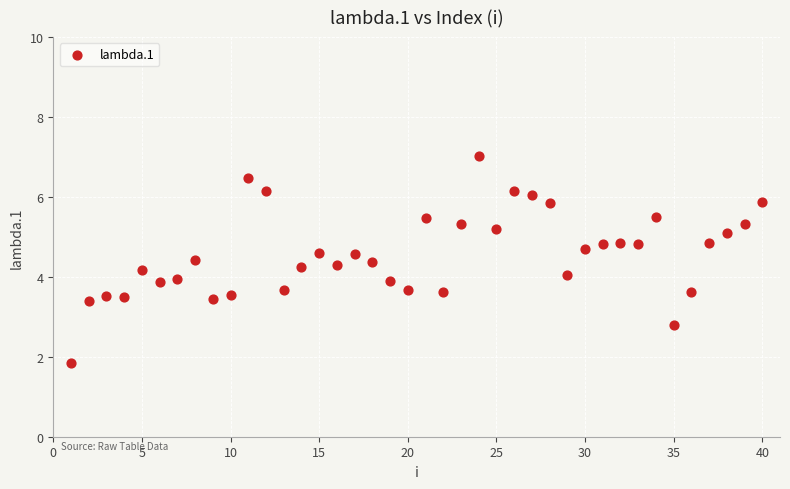

What is the range of Y values (max minus min)?

5.2